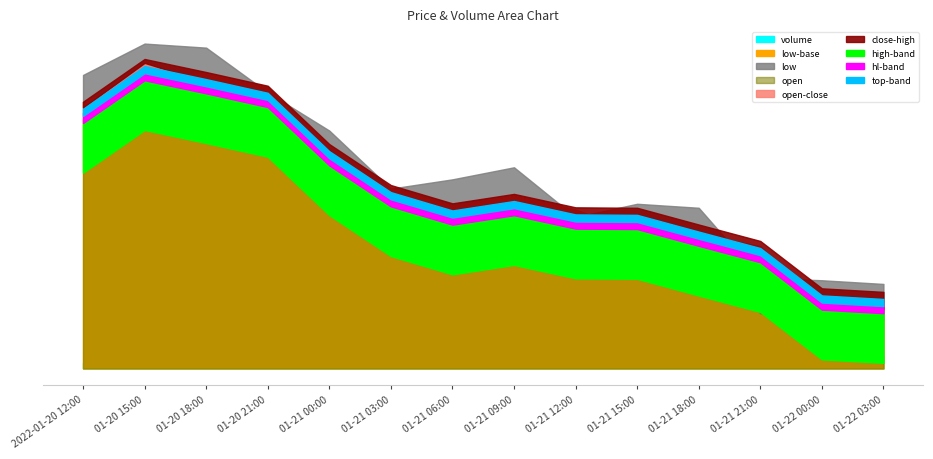

What is the value of the close point at the 8th from the left?

2867.3